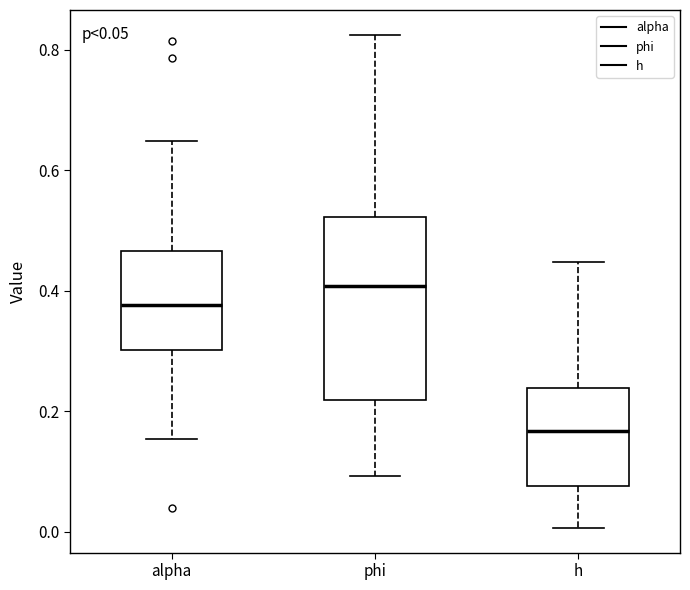

Which box is the tallest, from its lower edge to its upper edge?

phi